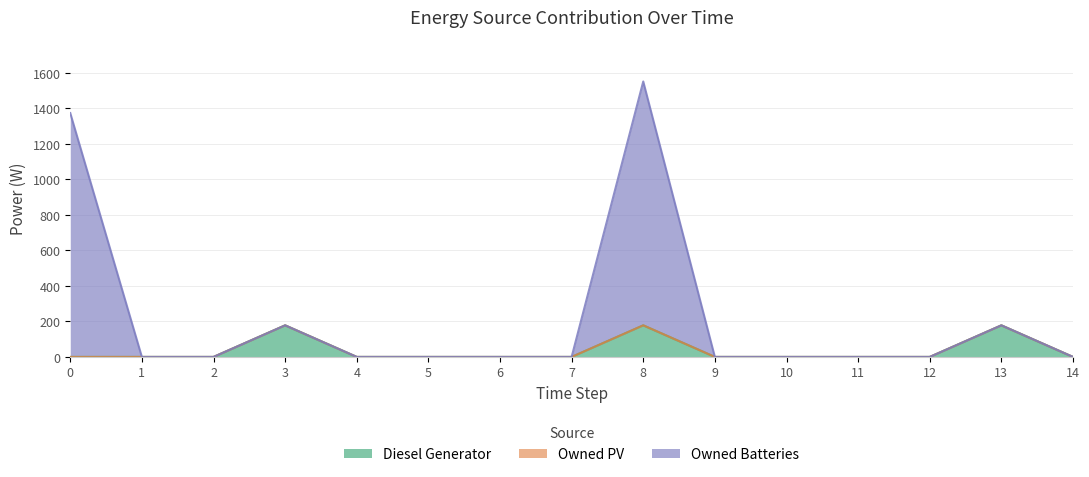

Which category has the highest value across all series?

8